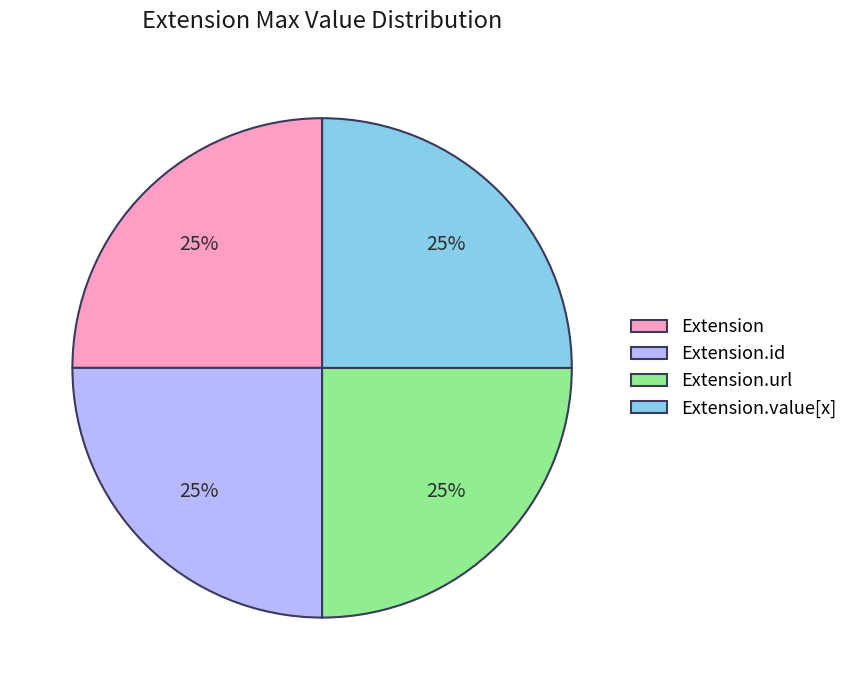

Is there a majority slice in this chart?

No